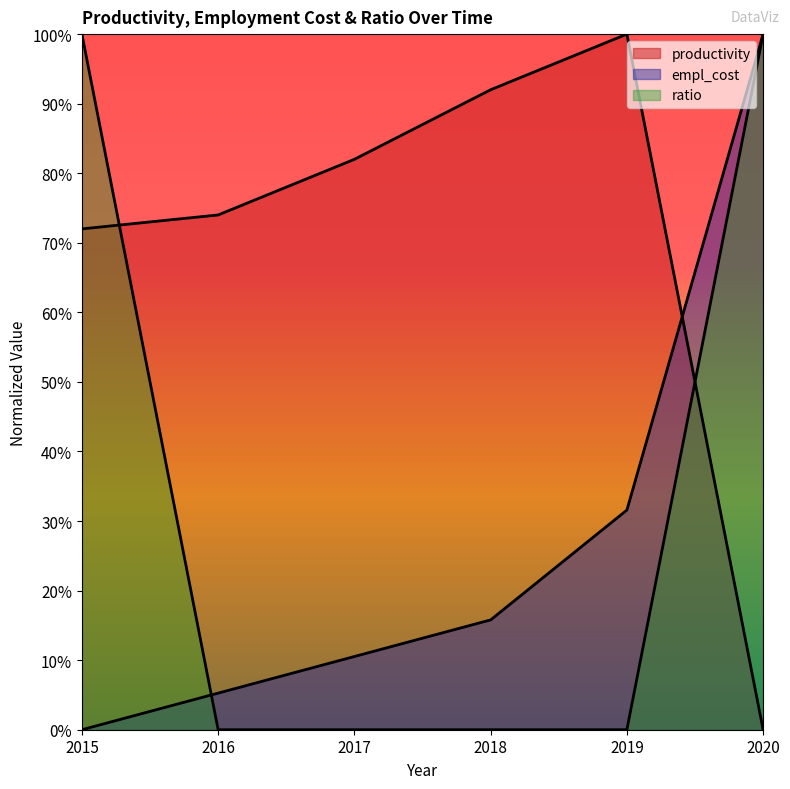

Which series has the widest spread of values?

productivity